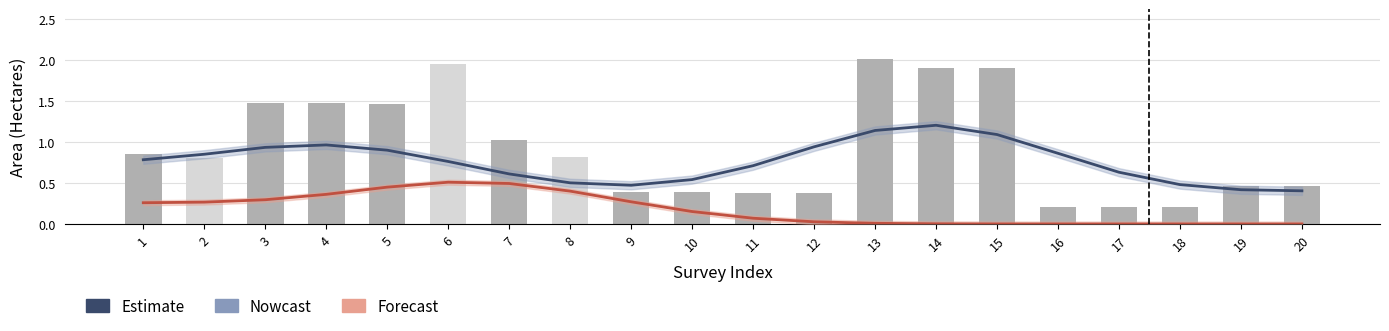

Is the value of Total Area at 16 greater than the value of Pot kharaba at 7?

Yes